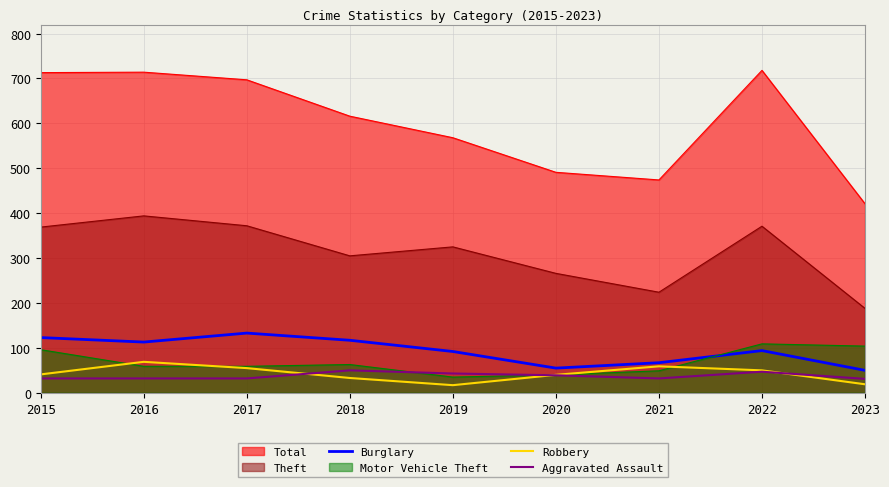

True or false: Burglary and Aggravated Assault cross at least once.

False